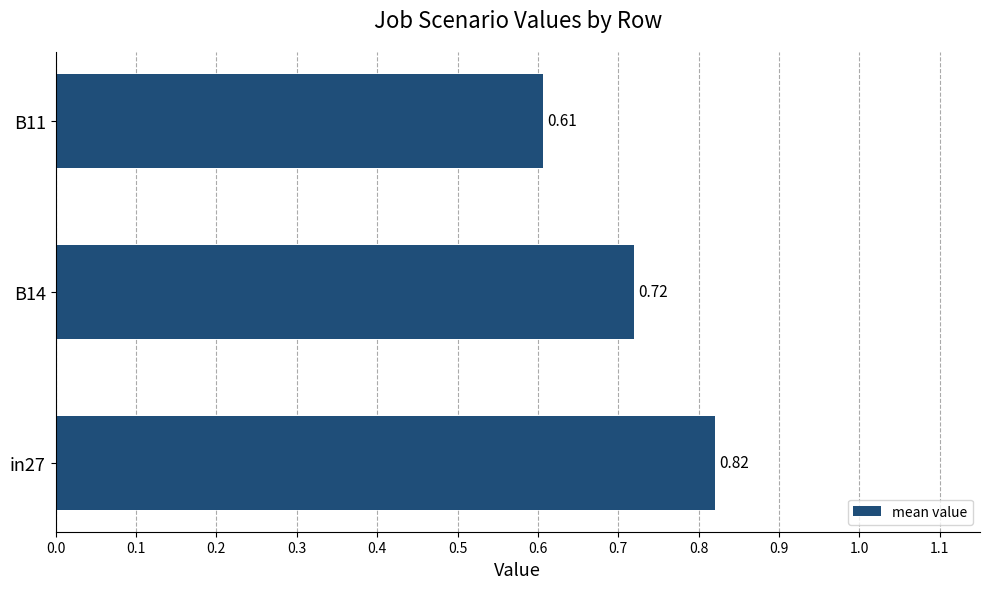

List the labels in order of value, smallest first.

B11, B14, in27